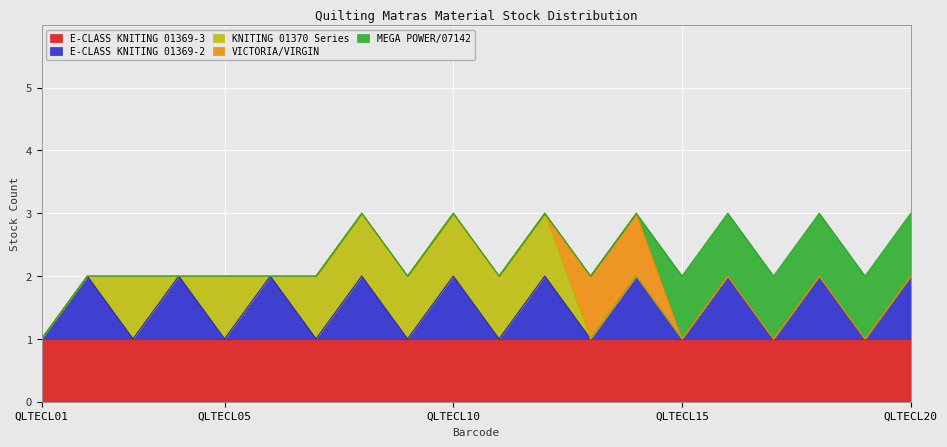

What is the sum of the KNITING 01370 Series values at QLTECL12 and QLTECL11?

2